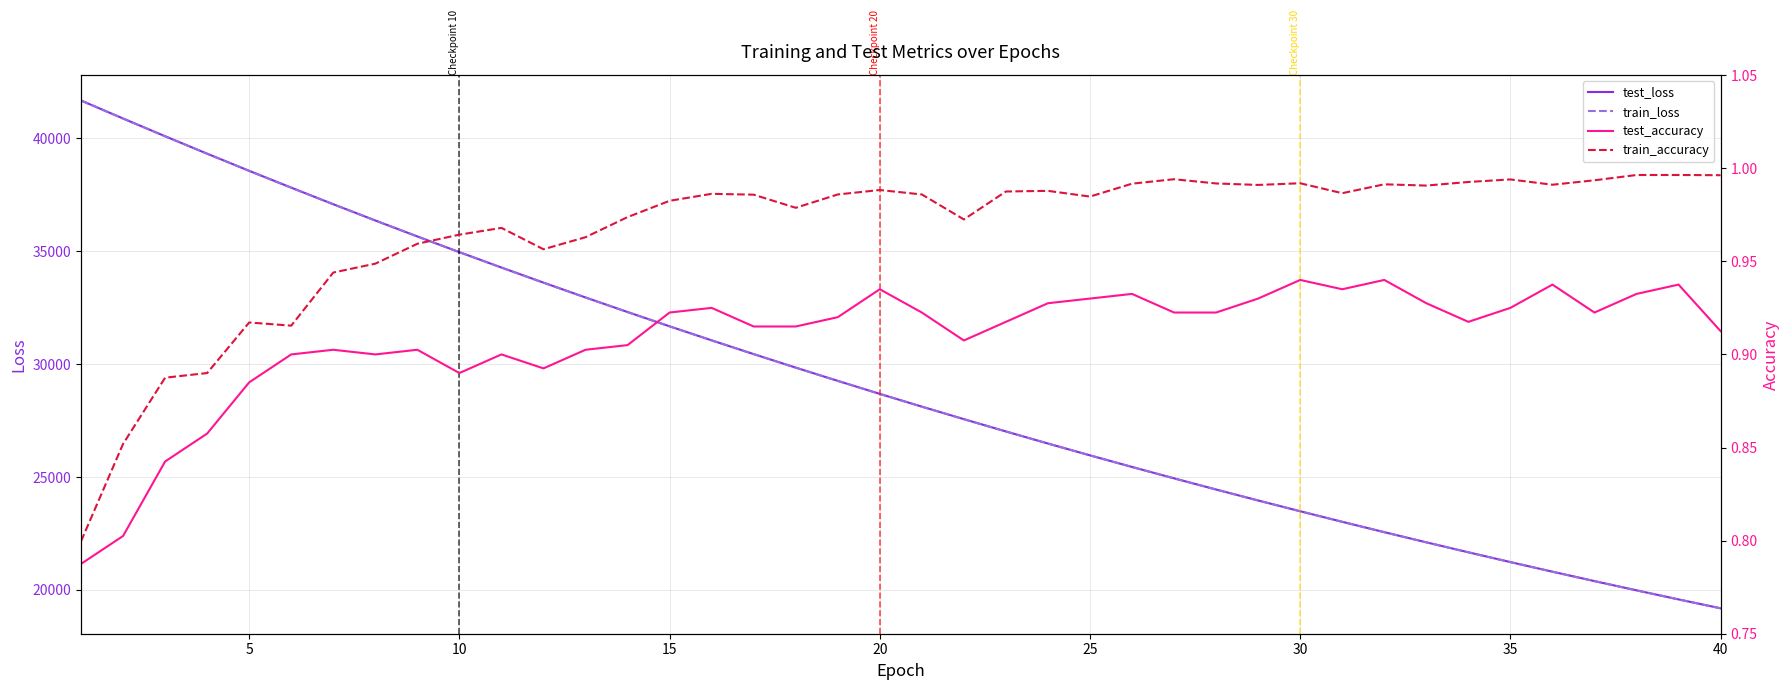

How many interior local valleys does the test_accuracy series have?

7